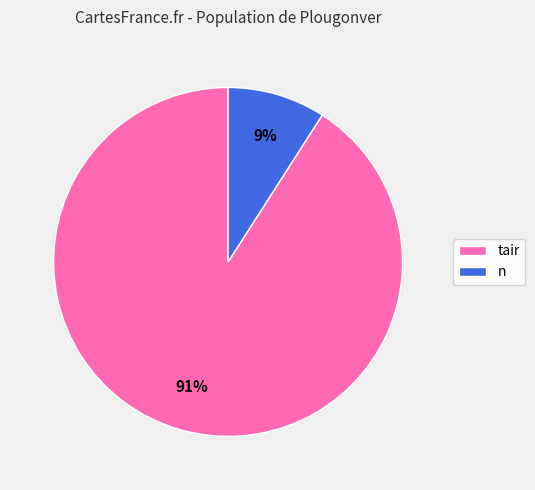

To the nearest percent, what is the difference between the largest and smallest slice percentages?

82%